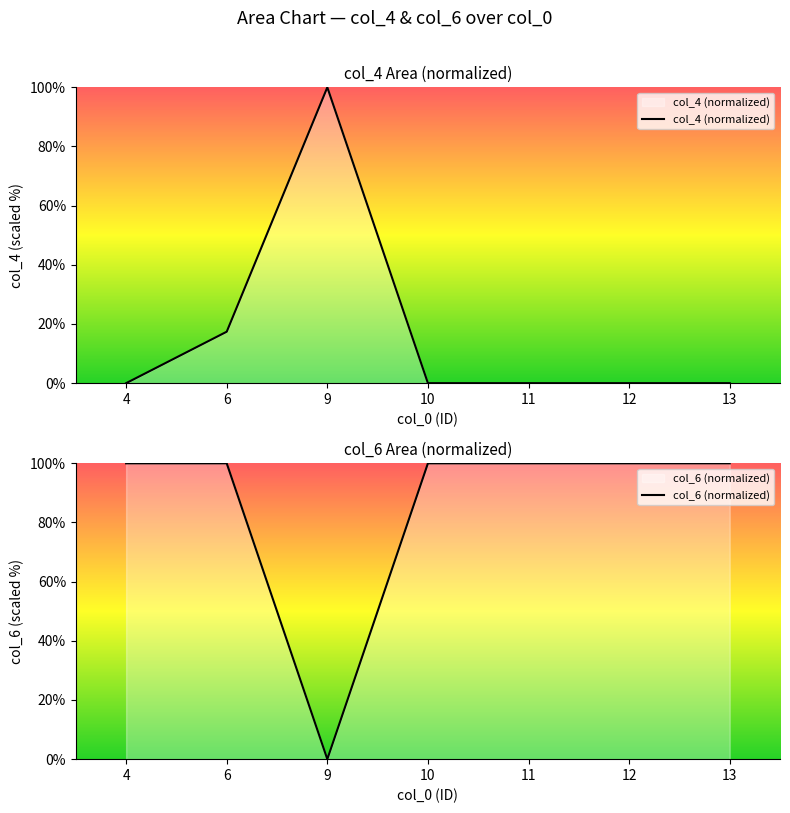

List the series in order of their peak value, highest first.

col_4 (normalized), col_6 (normalized)